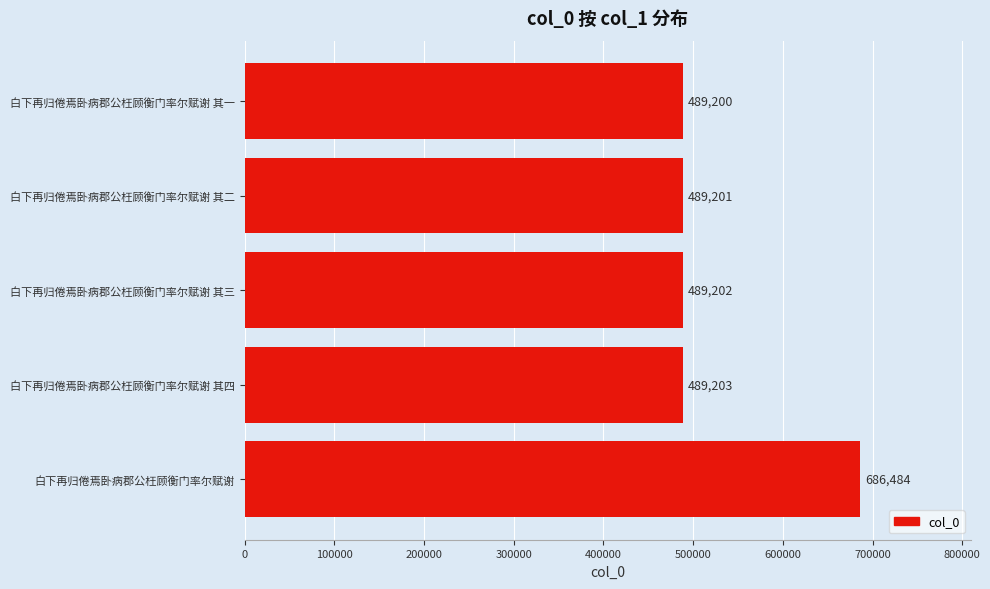

True or false: the data shows 331019 at 白下再归倦焉卧病郡公枉顾衡门率尔赋谢 其一.

False